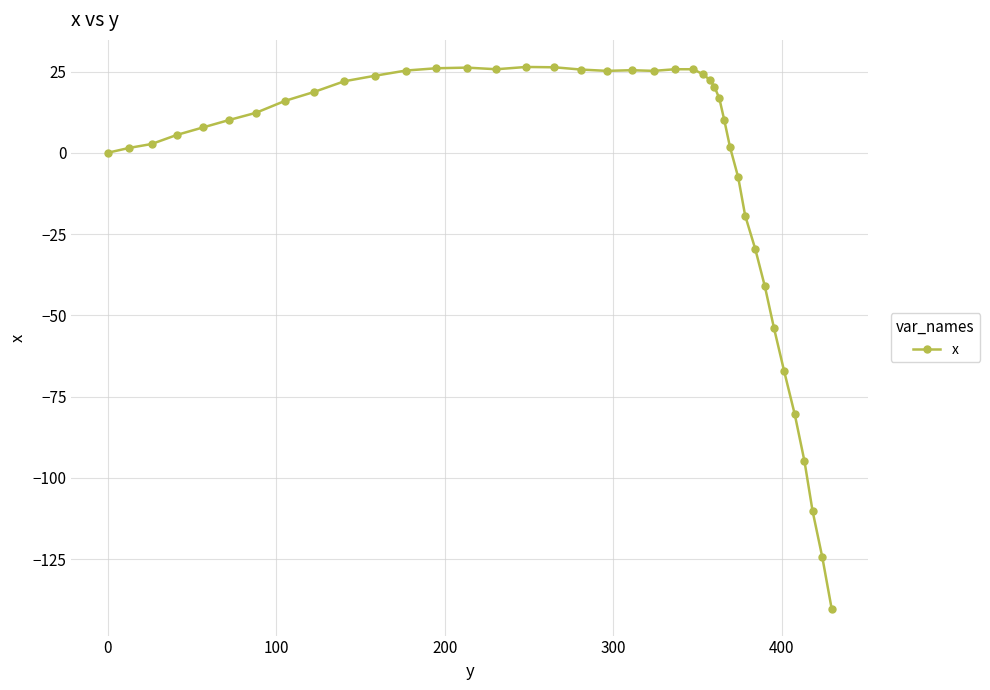

True or false: there are more than 0 points higher than both neighbors.

True